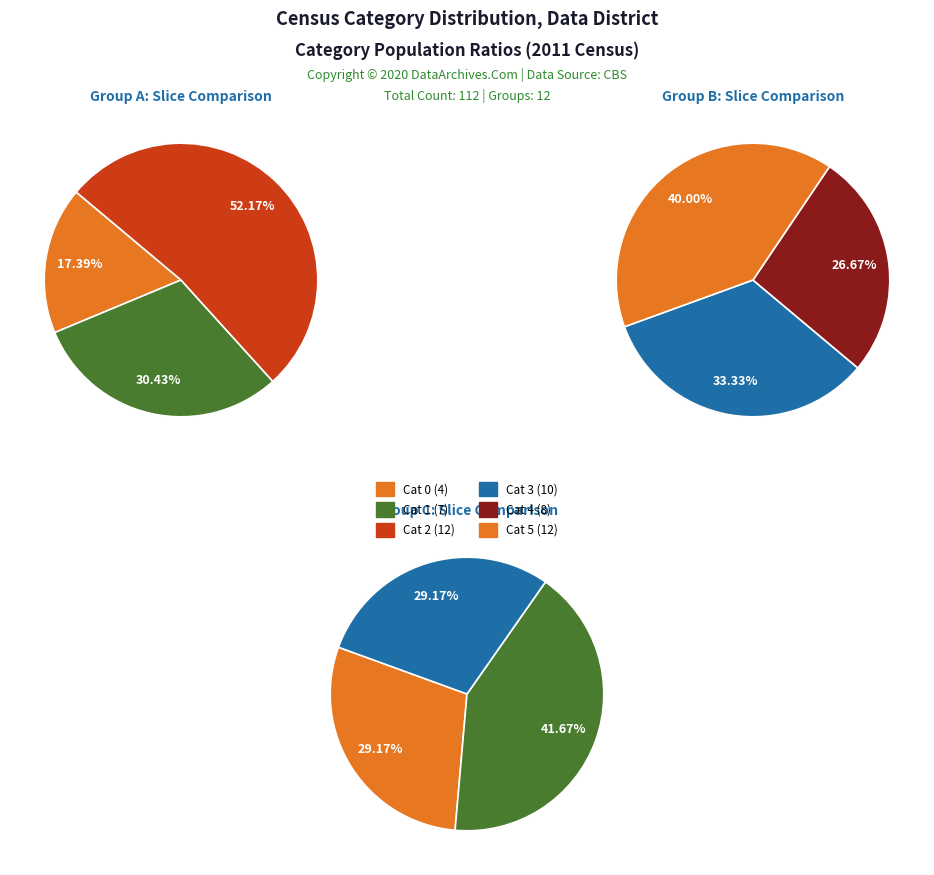

Does 10 account for over 50% of the chart?

No